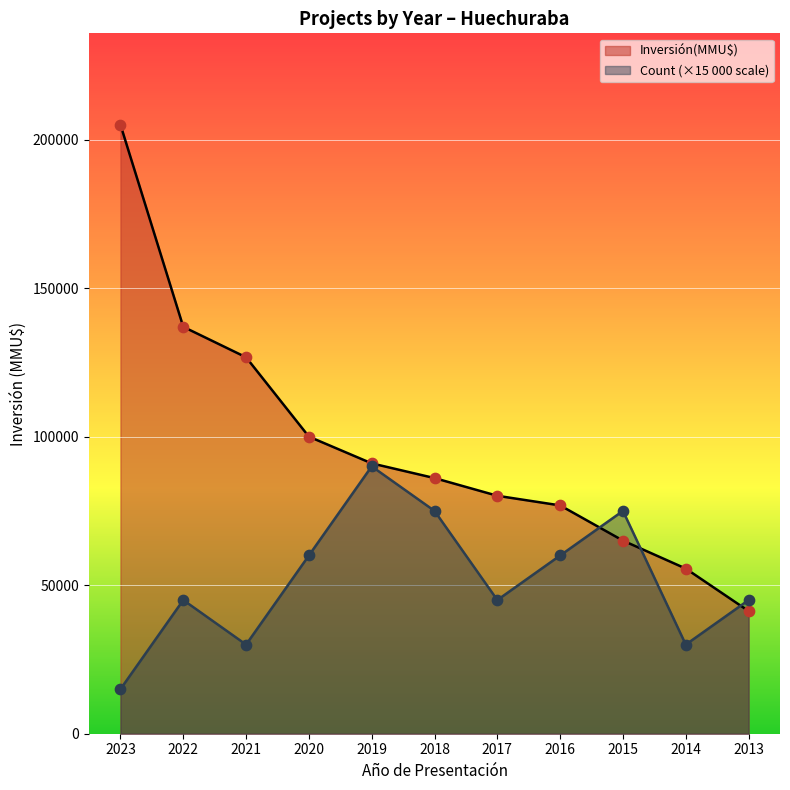

Which series has the largest total across all categories?

Inversión(MMU$)